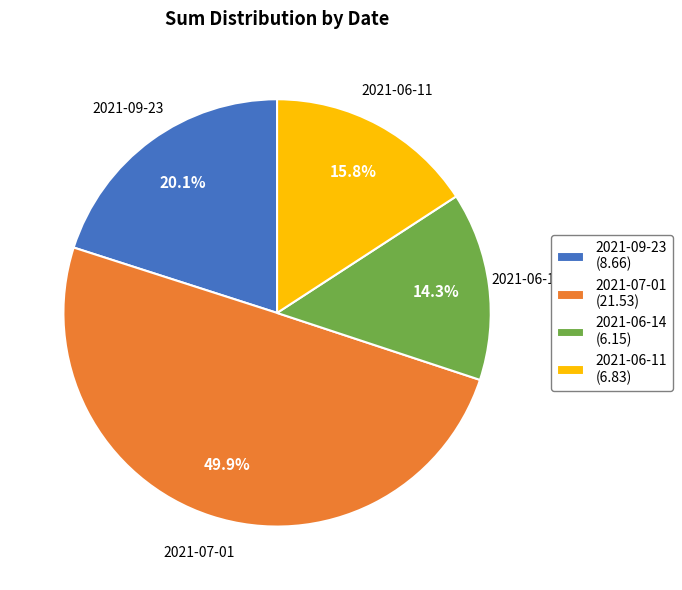

How much of the chart is everything except 2021-06-14?

85.7%